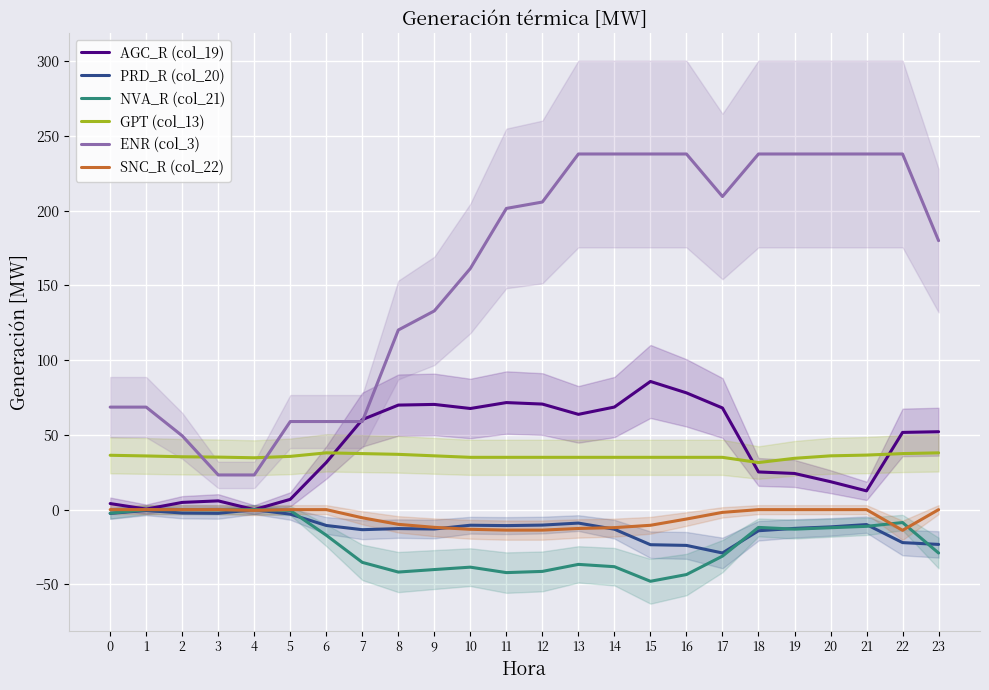

How many times do GPT (col_13) and ENR (col_3) cross each other?

2